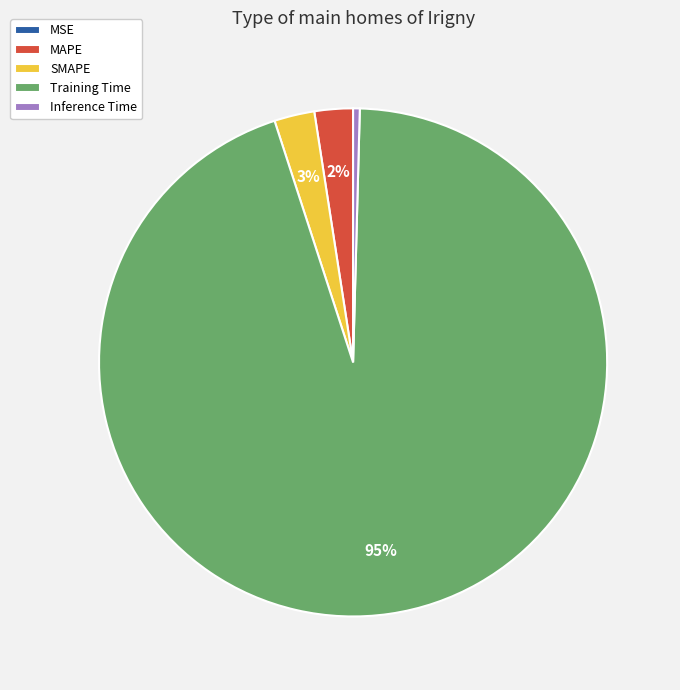

Between MAPE and Training Time, which is larger?

Training Time